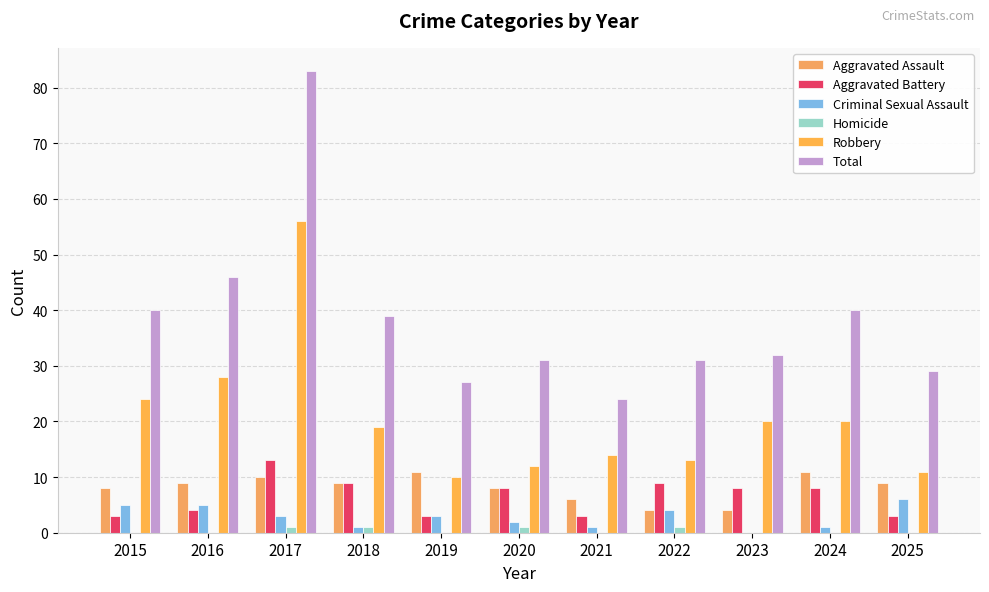

What are all the series names shown in the legend?

Aggravated Assault, Aggravated Battery, Criminal Sexual Assault, Homicide, Robbery, Total